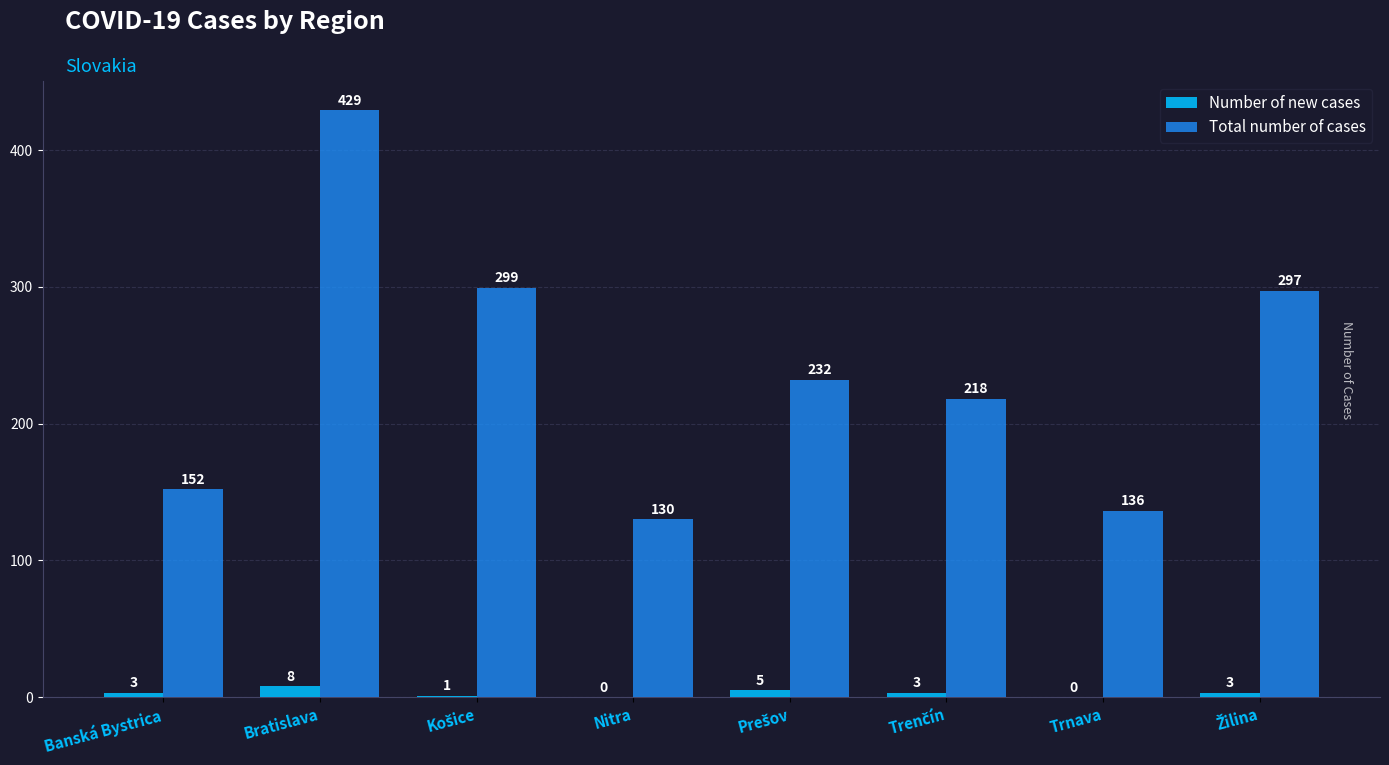

Is it true that Total number of cases equals 675 at Bratislava?

False